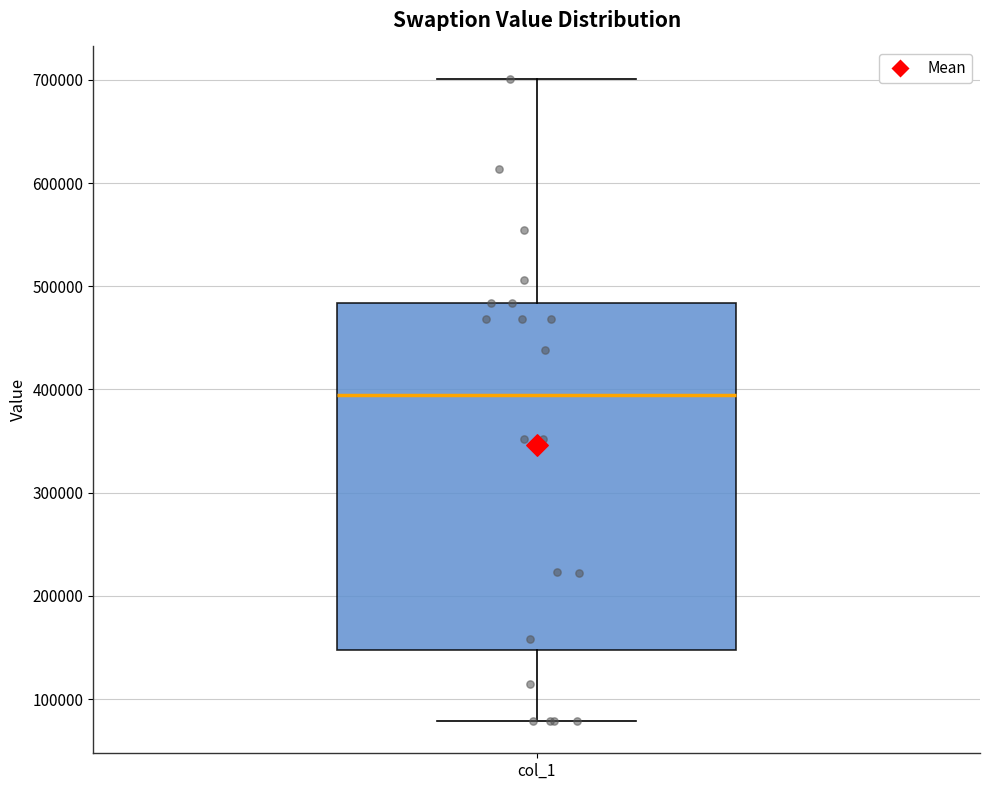

Read this box plot against the y-axis: the position of the median line, the range covered by the box, and the ends of both whiskers. The values are not printed on the chart, so give them approximately, as read against the axis.

median 390000, box 150000 to 480000, whiskers 80000 to 700000